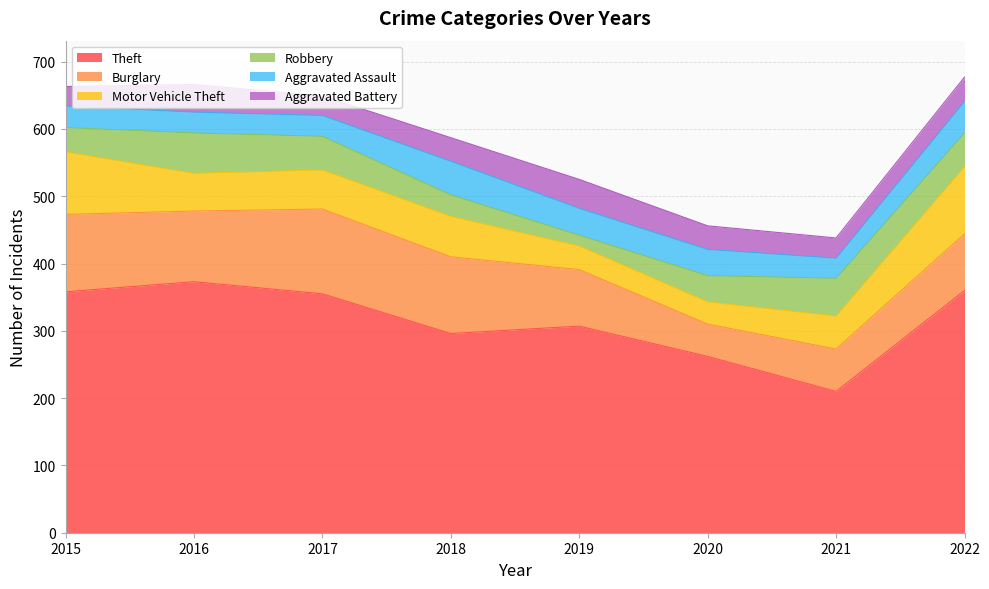

List the labels in order of Aggravated Battery value, smallest first.

2015, 2017, 2021, 2018, 2020, 2022, 2016, 2019